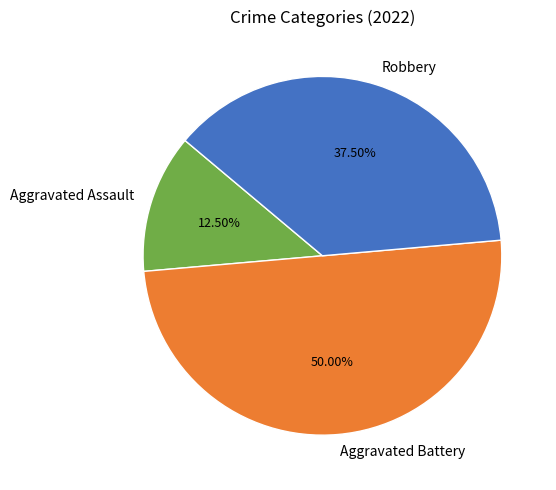

Rank the categories by value from lowest to highest.

Aggravated Assault, Robbery, Aggravated Battery